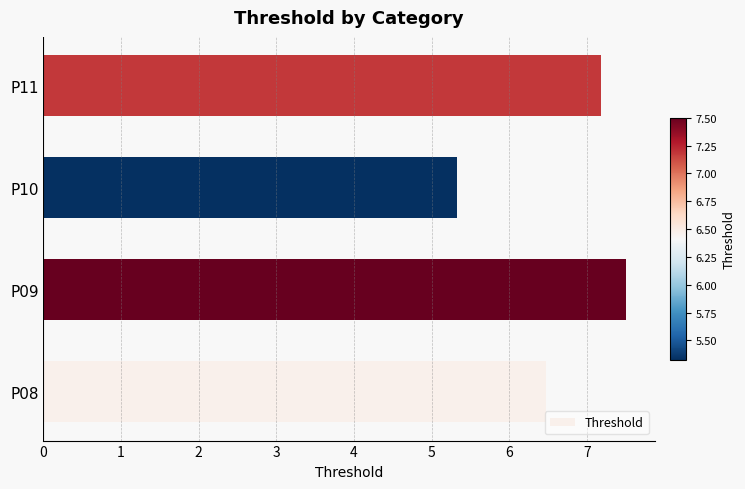

How many series are shown in this chart?

1